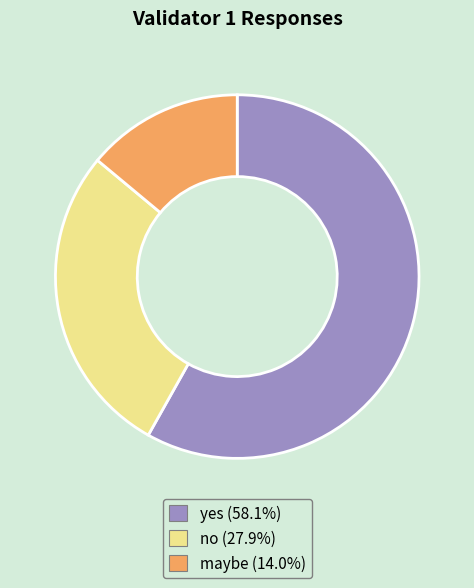

Which has a higher value, maybe or no?

no